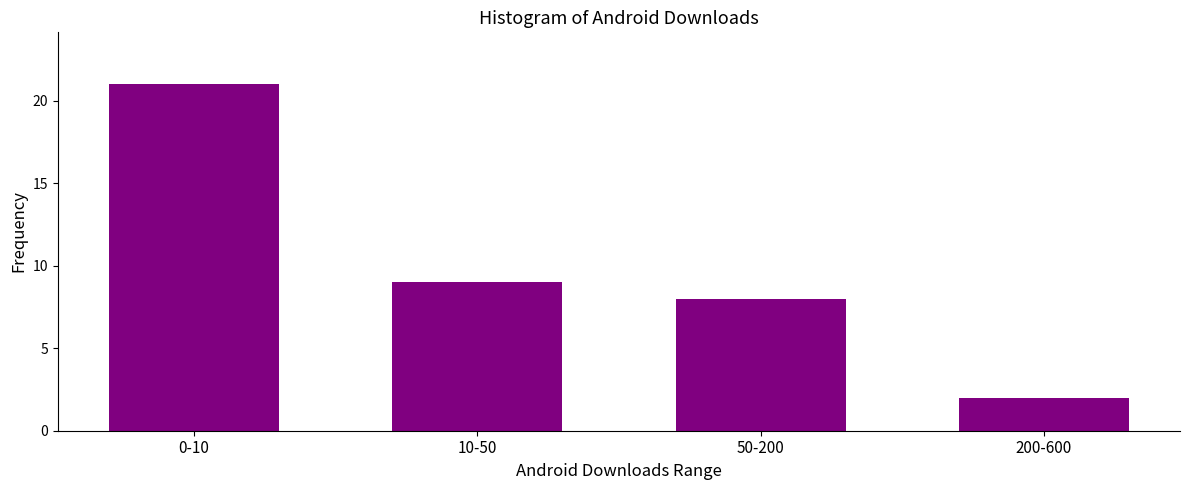

Reading left to right, list all the values displayed in this chart.

0-10=21	10-50=9	50-200=8	200-600=2